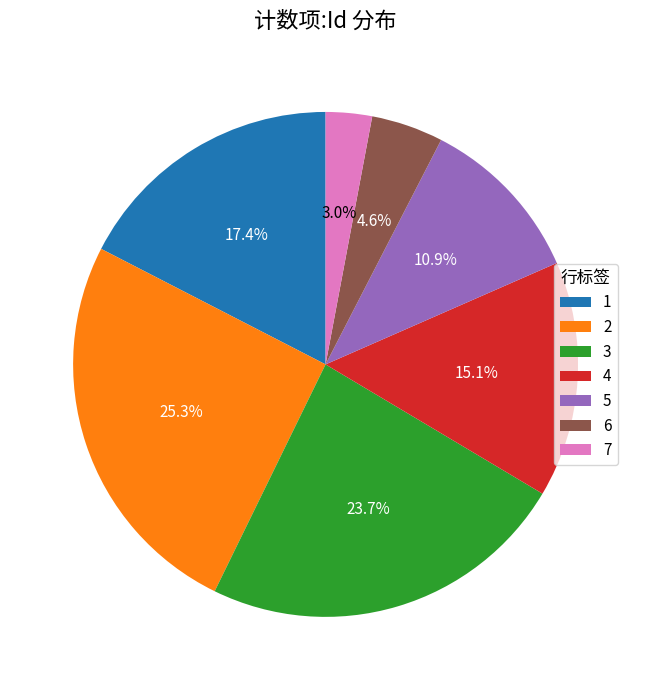

True or false: 1 accounts for 27% of the total.

False